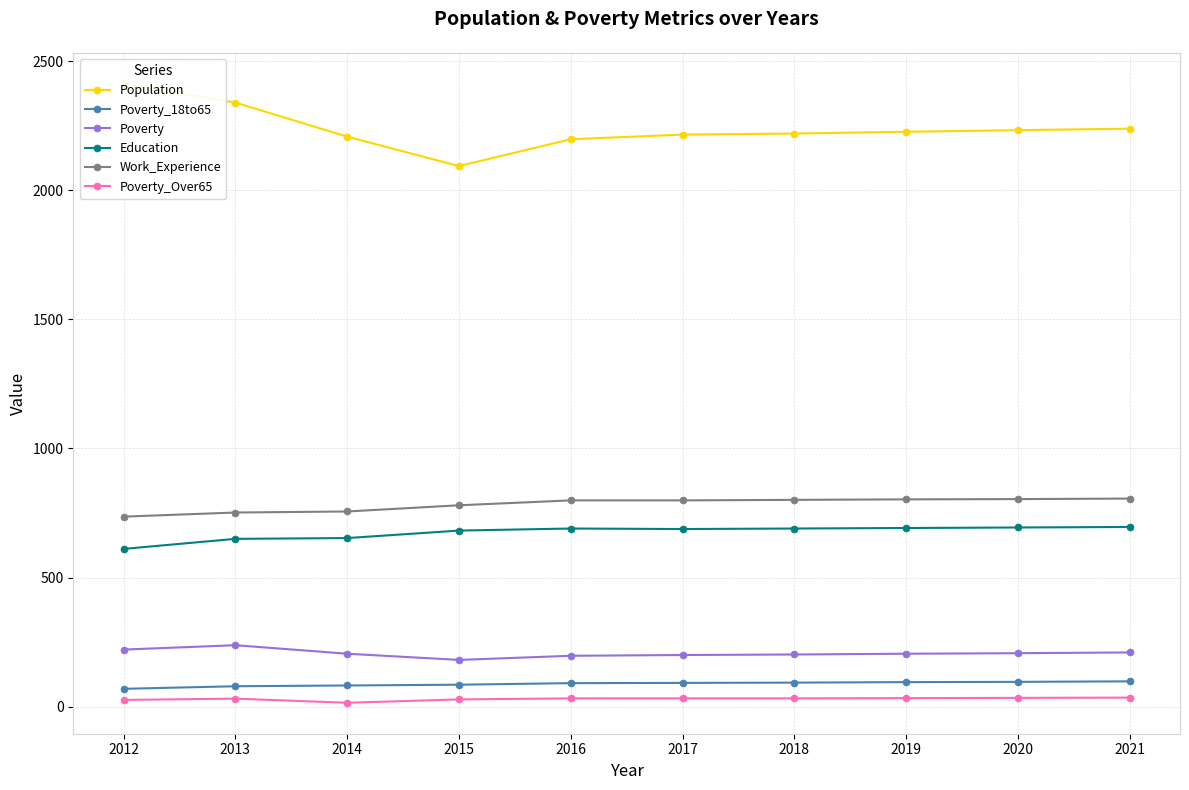

What is the difference between the Poverty_18to65 values at 2017 and 2012?

23